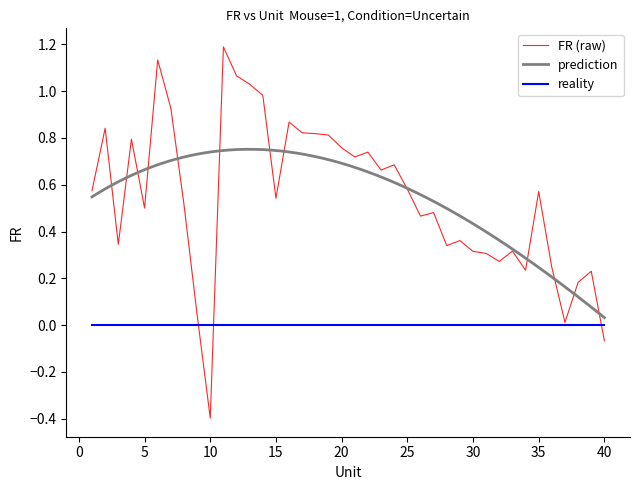

Reading left to right, extract all data points from this chart.

0.6	0.8	0.3	0.8	0.5	1.1	0.9	0.5	0.0	-0.4	1.2	1.1	1.0	1.0	0.5	0.9	0.8	0.8	0.8	0.8	0.7	0.7	0.7	0.7	0.6	0.5	0.5	0.3	0.4	0.3	0.3	0.3	0.3	0.2	0.6	0.2	0.0	0.2	0.2	-0.1